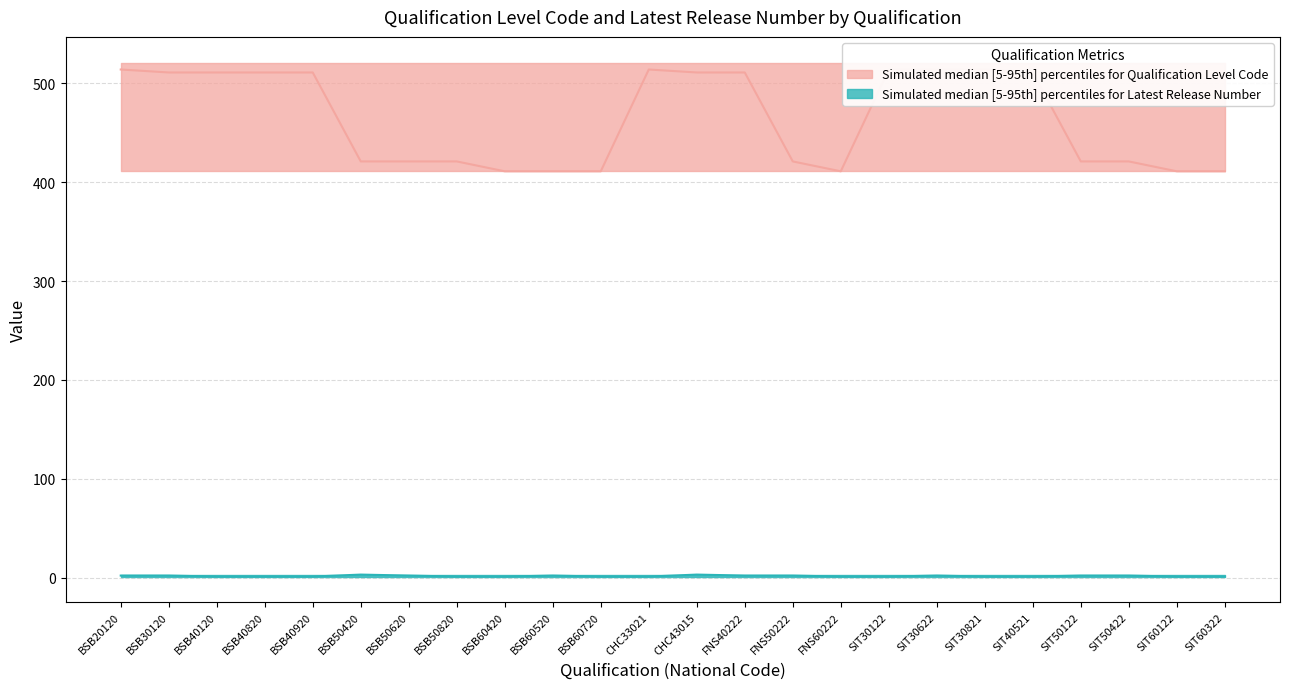

The value of Latest Release Number median at FNS60222 is 2. True or false?

False